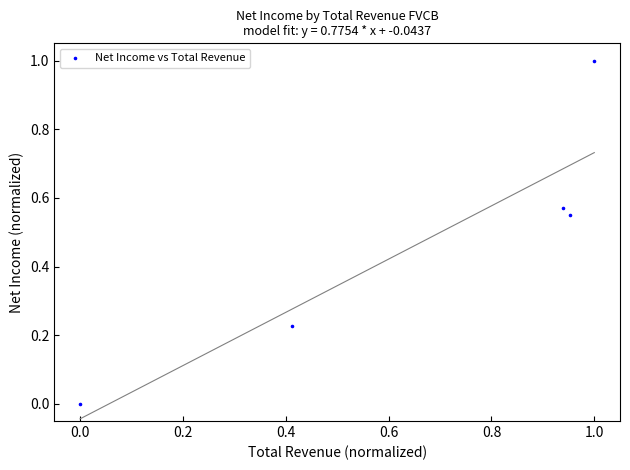

What is the range of X values (max minus min)?

1.0